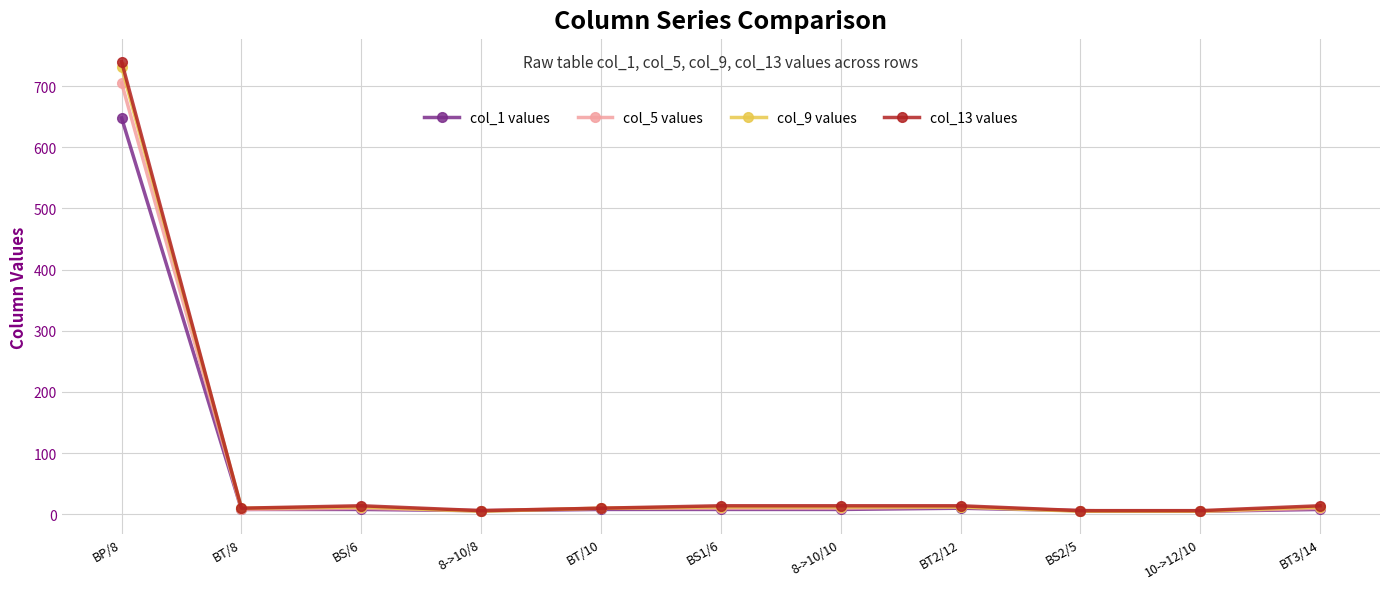

What is the sum of all col_5 values values?

792